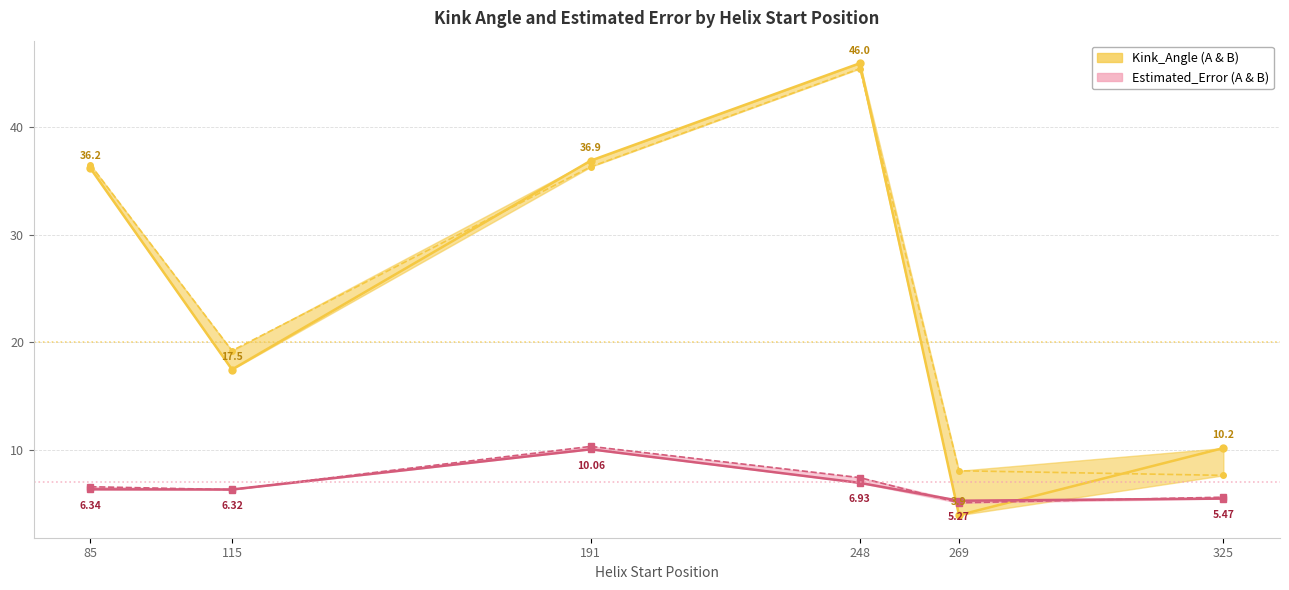

In Kink_Angle_A, how many points are higher than both neighbors (excluding endpoints)?

1